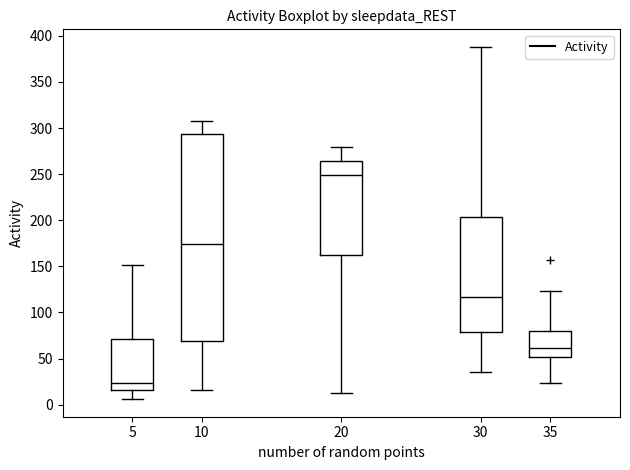

Reading left to right, read every box against the y-axis: the position of its median line, the range the box covers, and the ends of its whiskers. The values are not printed on the chart, so give them approximately, as read against the axis.

5: median 25, box 15 to 70, whiskers 5 to 150
10: median 175, box 70 to 295, whiskers 15 to 310
20: median 250, box 165 to 265, whiskers 15 to 280
30: median 115, box 80 to 205, whiskers 35 to 390
35: median 60, box 50 to 80, whiskers 25 to 125